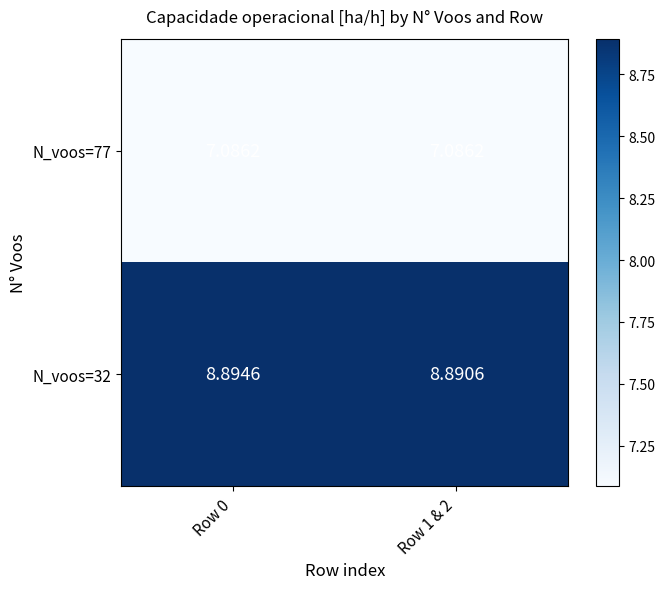

Is the value of N_voos=77 at Row 0 greater than the value of N_voos=32 at Row 1 & 2?

No